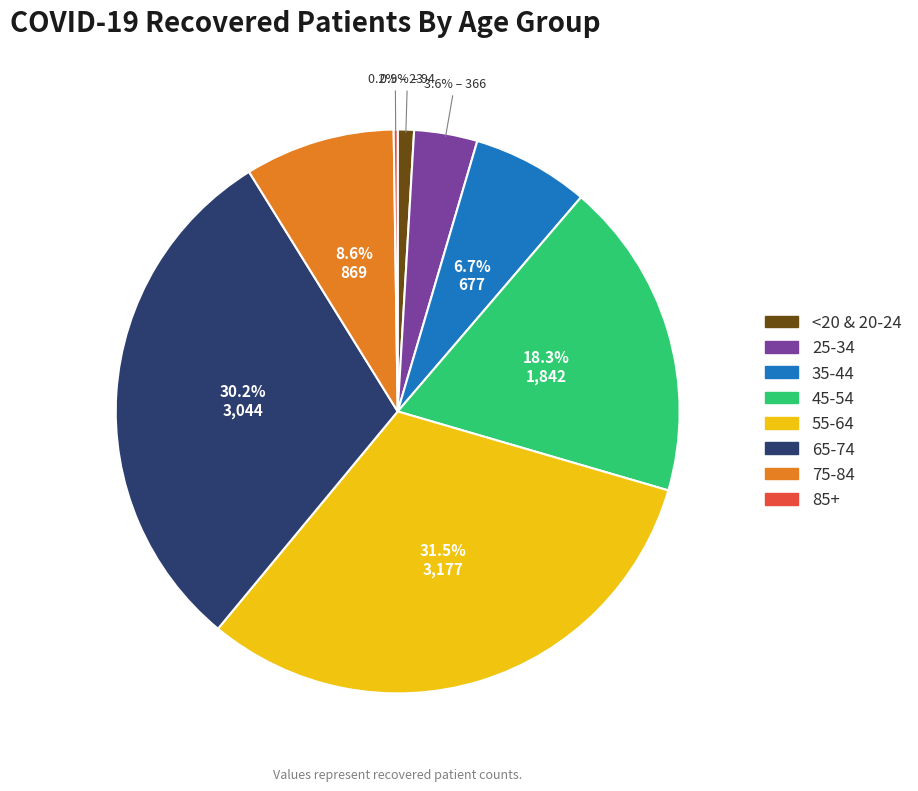

To the nearest percent, what is the average slice percentage?

12%